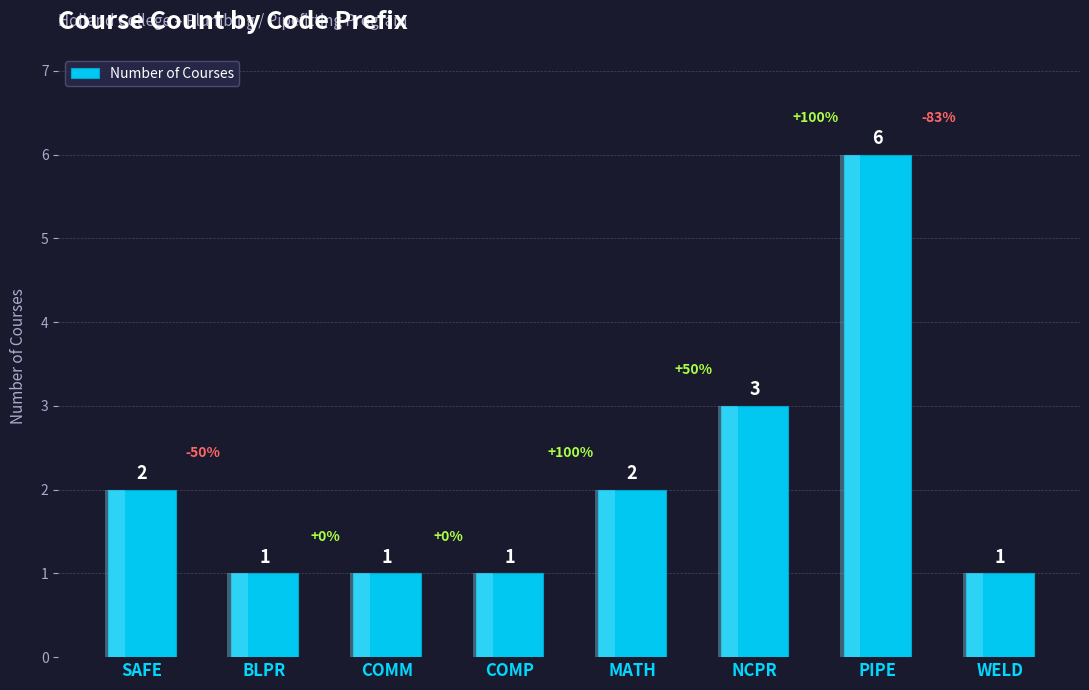

What is the change in value from SAFE to WELD?

-1